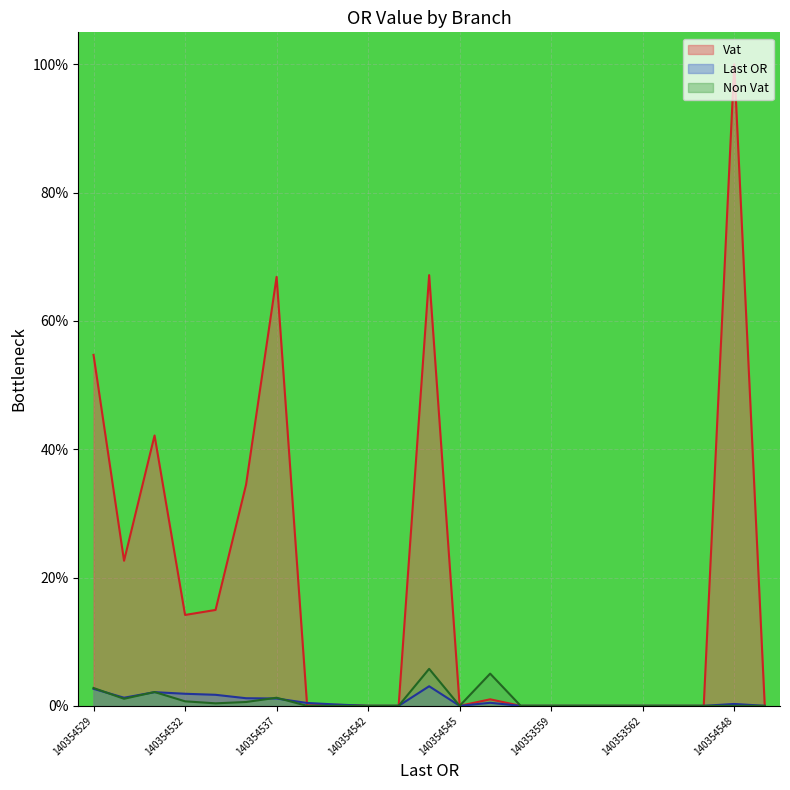

In Non Vat, how many points are lower than both neighbors (excluding endpoints)?

3